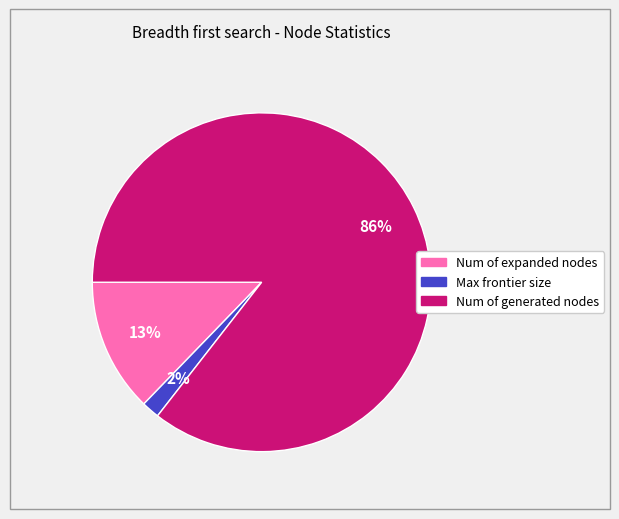

Which has a higher value, Max frontier size or Num of generated nodes?

Num of generated nodes